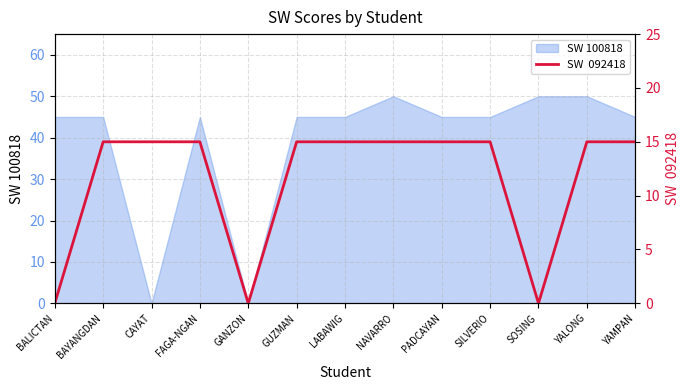

What is the maximum value for SW 100818?

50